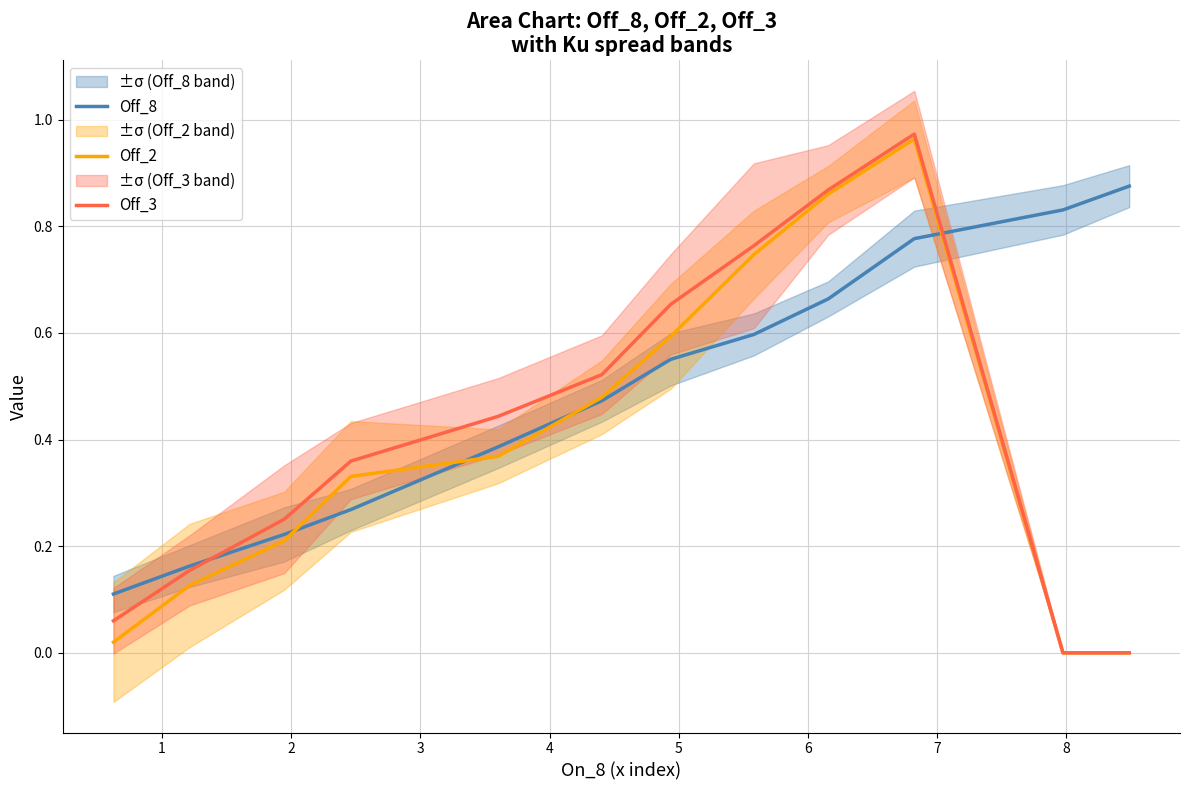

What is the difference between the maximum and second lowest values in the Off_2 series?

1.0